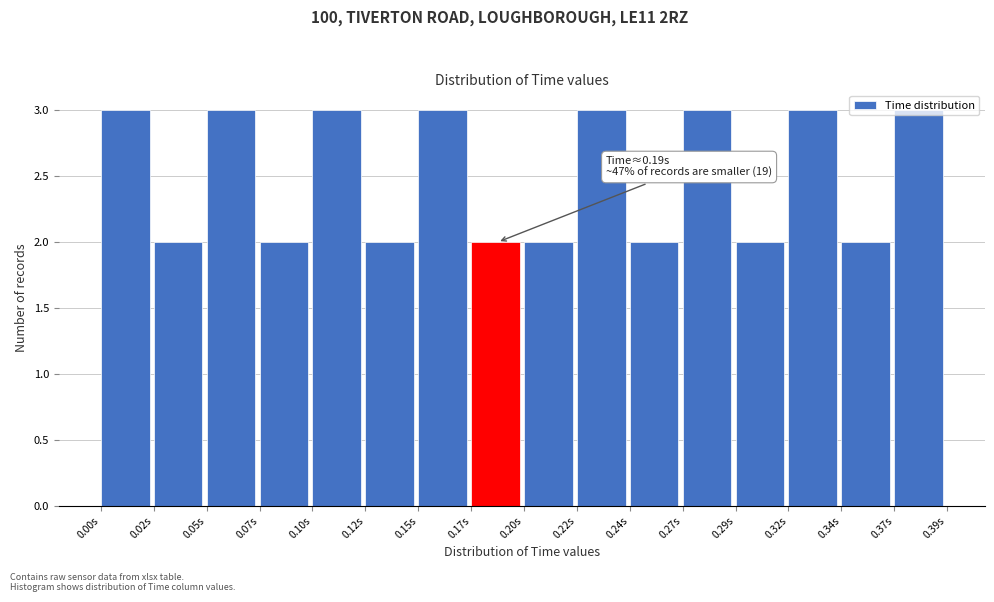

What is the label of the 1st bar from the right?

0.37s